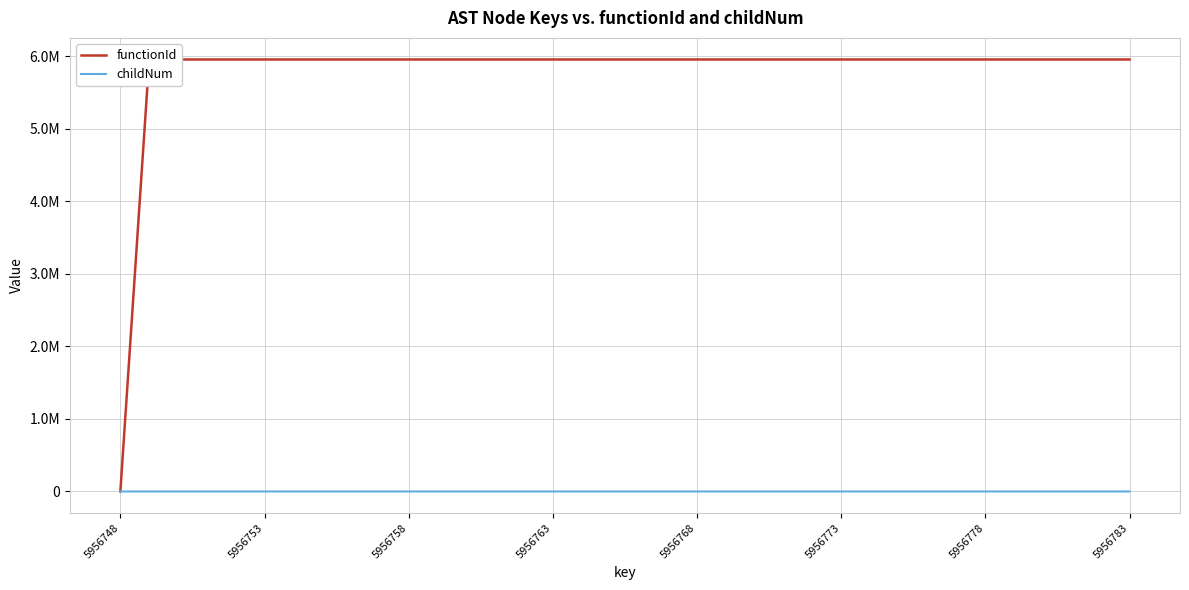

Does the chart have visible grid lines?

Yes